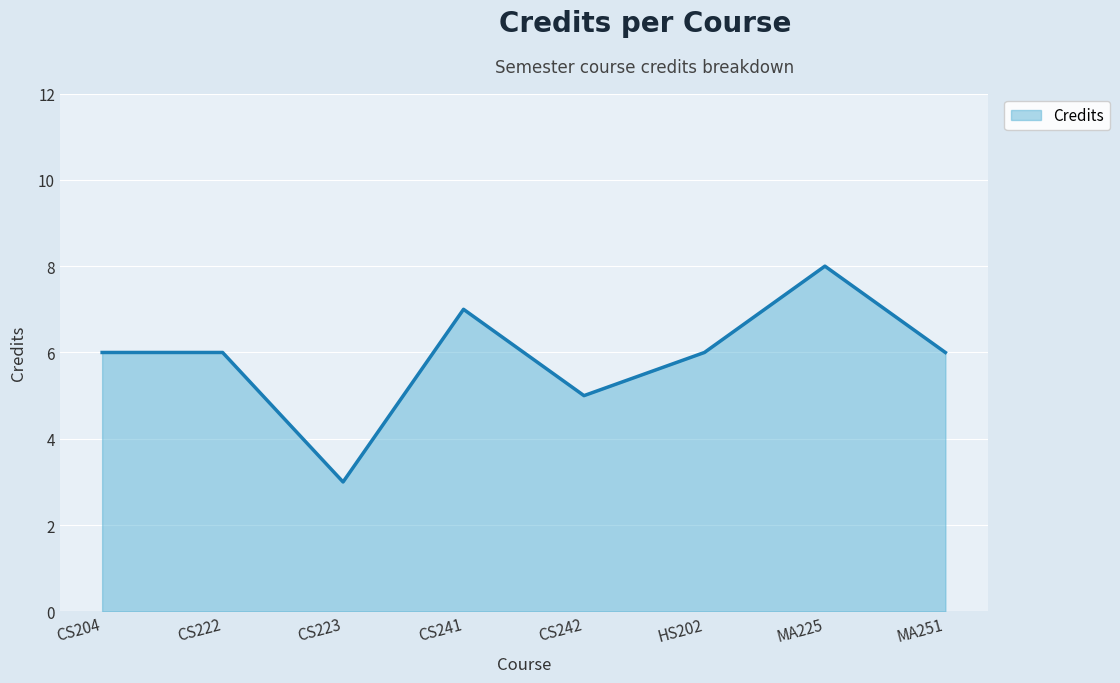

Count the values in the range 6 to 7.

5